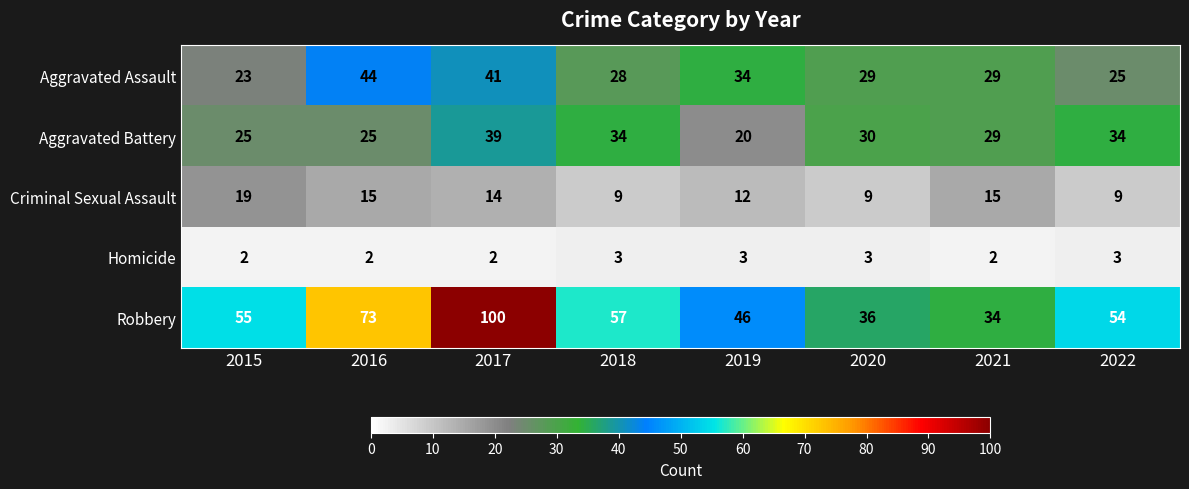

Which series has the widest spread of values?

Robbery